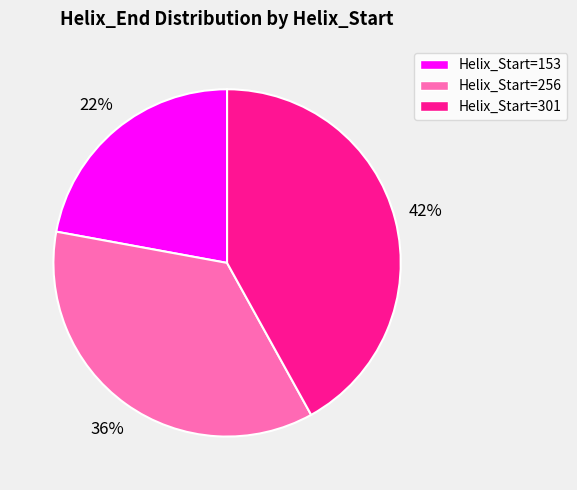

What is the largest slice in the pie chart?

Helix_Start=301